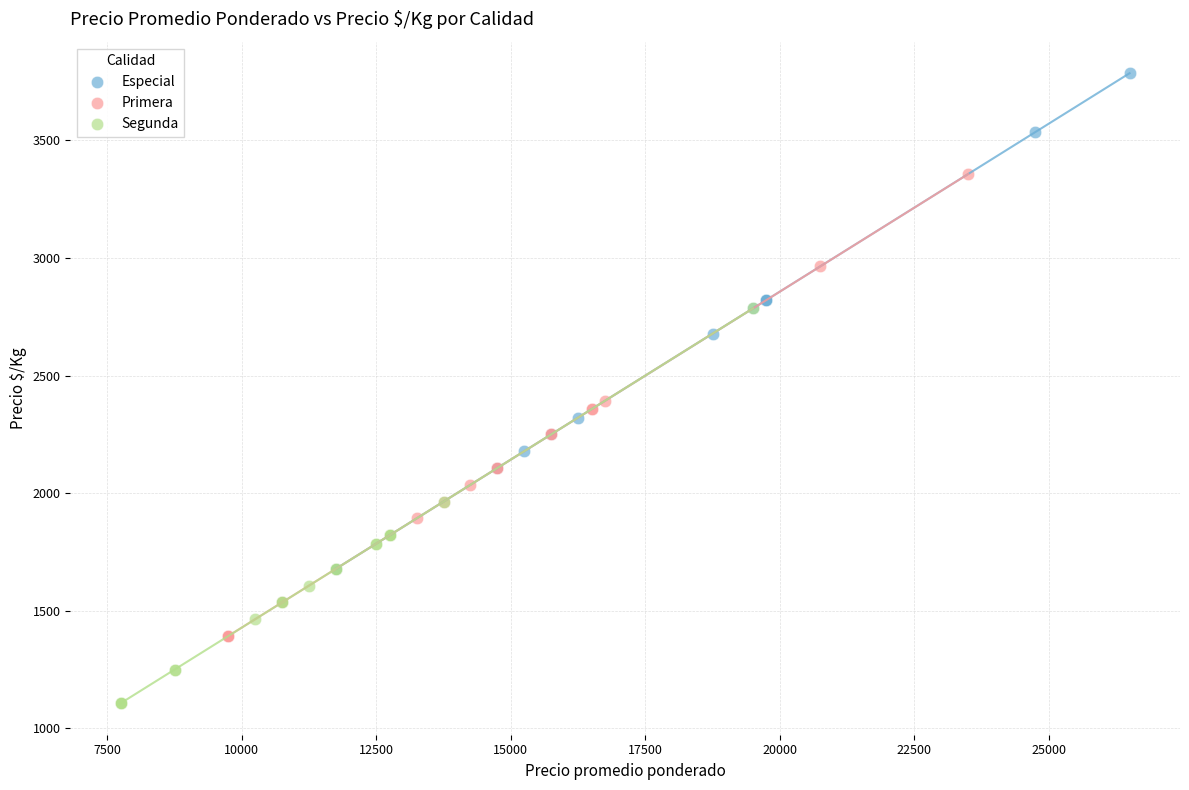

Which series reaches the maximum Y coordinate?

Especial